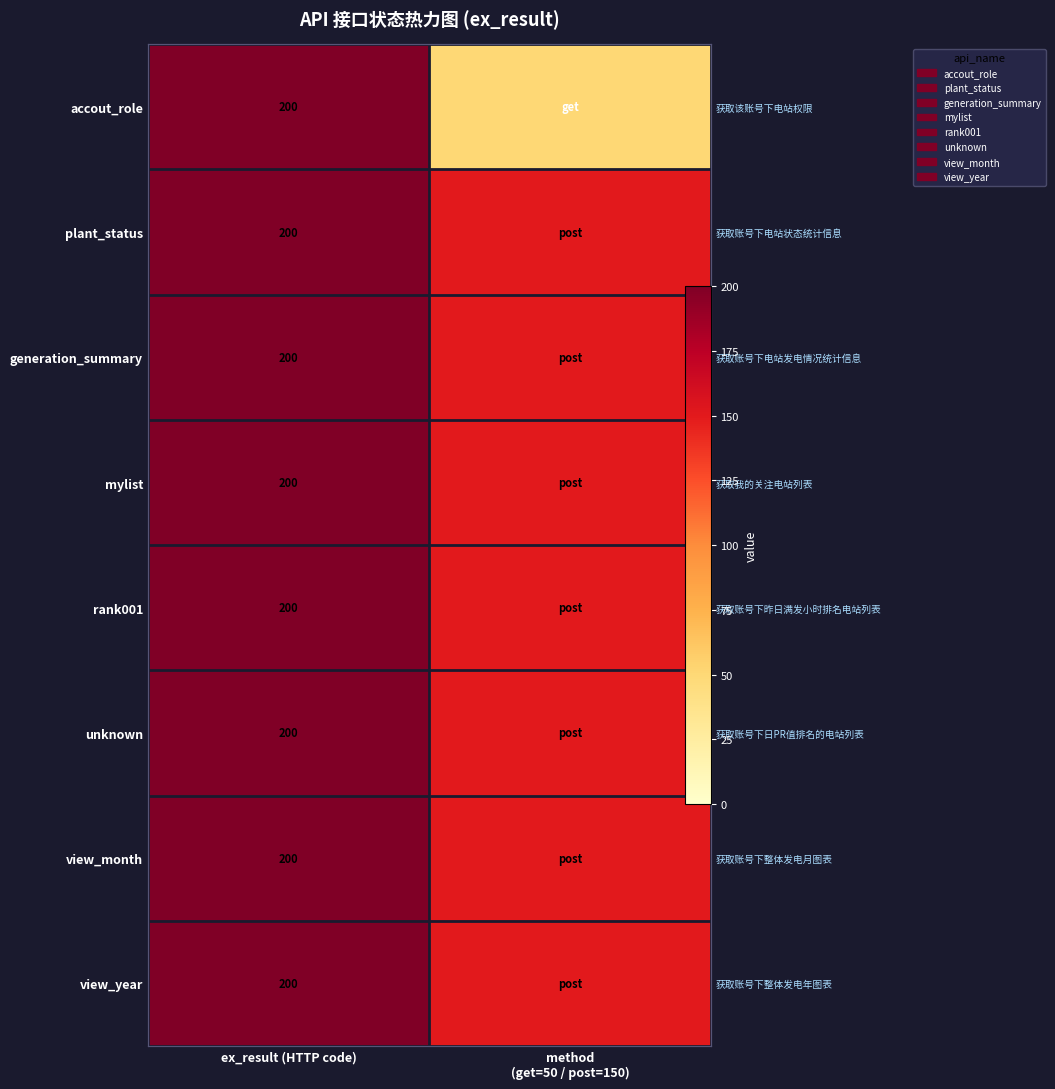

List the series in order of their peak value, lowest first.

accout_role, plant_status, generation_summary, mylist, rank001, unknown, view_month, view_year